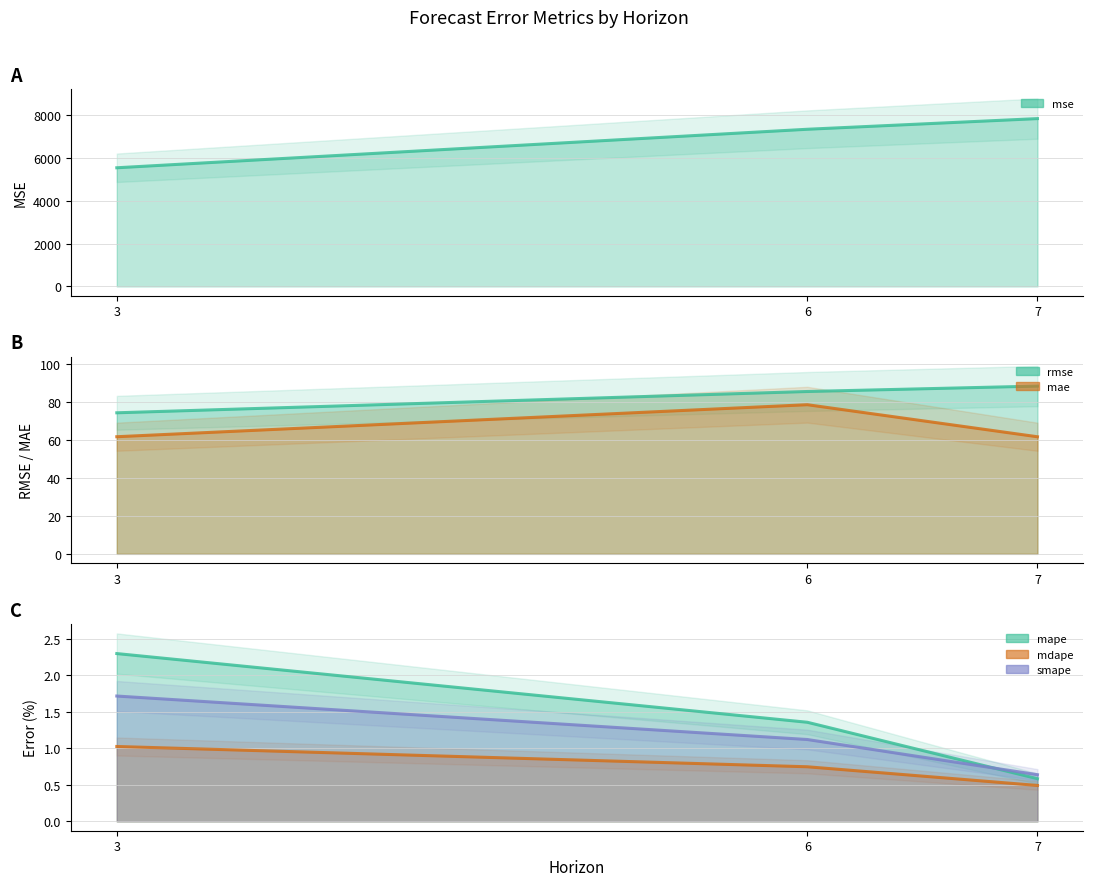

What is the difference between the maximum and second lowest values in the mse series?

498.4